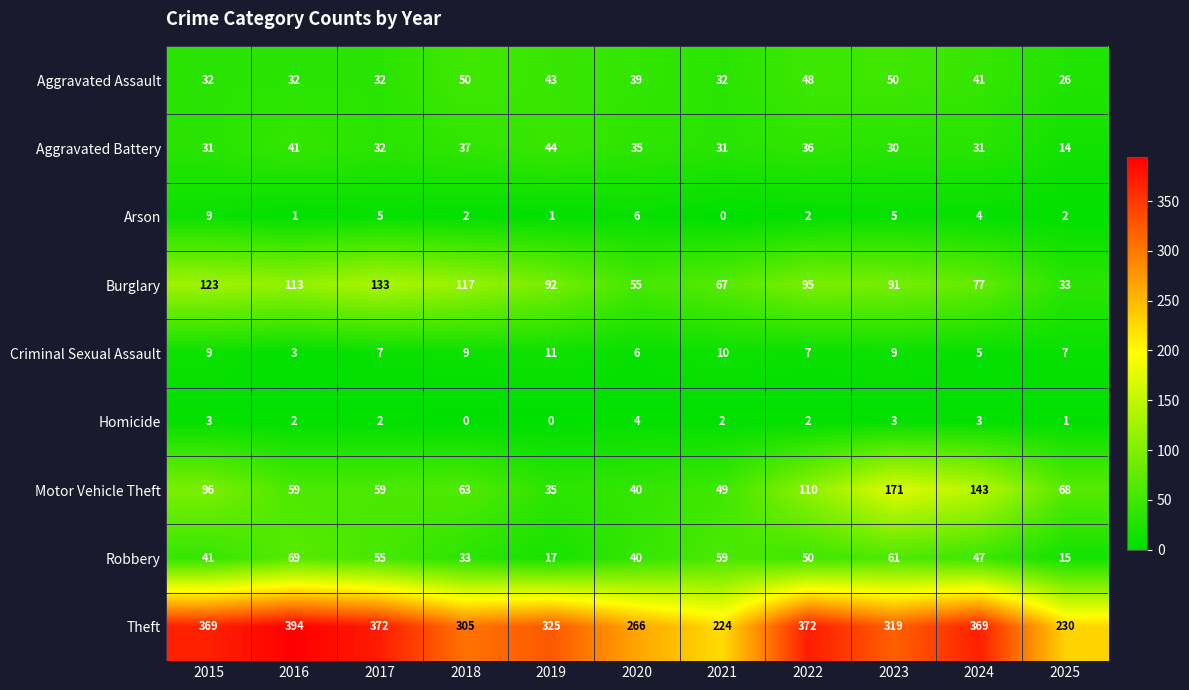

What is the difference between the maximum and second lowest values in the Motor Vehicle Theft series?

131